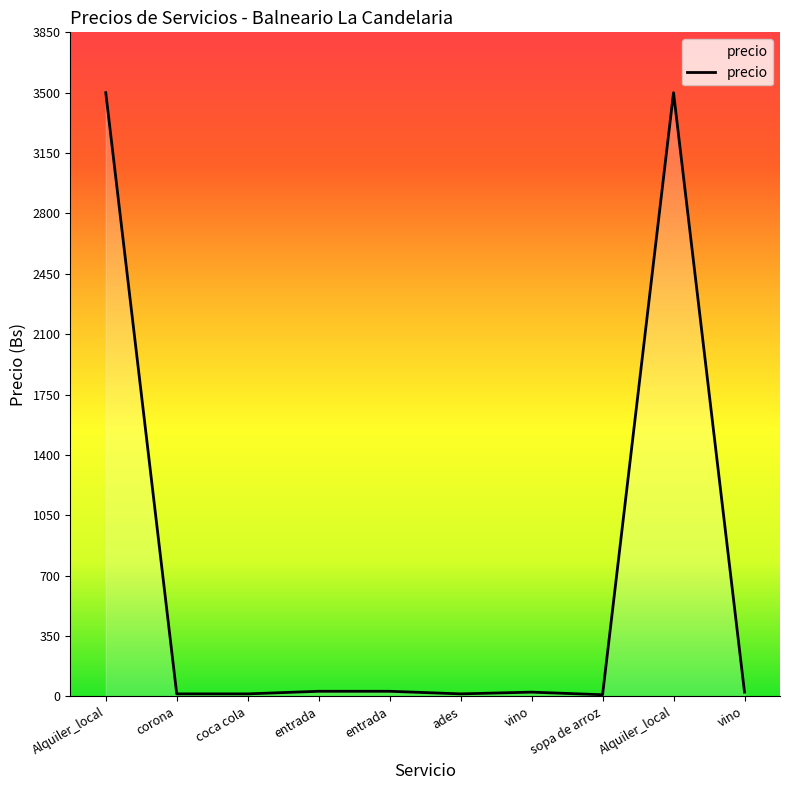

Does the chart display data point markers on the line(s)?

No